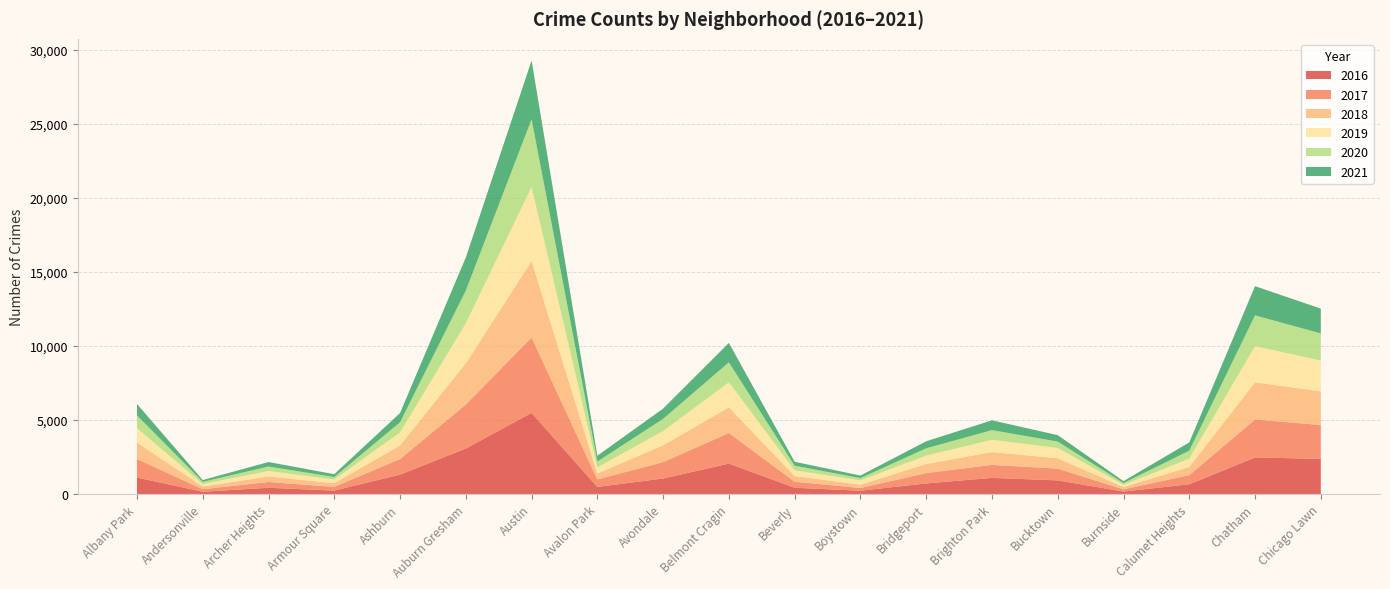

Reading left to right, transcribe all the data shown in this chart.

2017: 1251	171	391	251	1053	2973	5095	509	1107	2066	404	188	697	878	795	145	620	2566	2288
2019: 968	166	368	249	872	2701	5008	405	957	1687	385	287	568	827	694	142	561	2441	2076
2021: 767	123	303	193	628	2236	3971	395	692	1311	265	173	474	664	435	130	559	1973	1676
2018: 1117	183	374	248	924	2787	5162	401	1142	1736	386	224	616	869	704	160	554	2513	2281
2020: 870	147	303	169	686	2213	4578	400	826	1357	315	154	493	654	431	126	538	2084	1834
2016: 1110	151	419	227	1308	3071	5481	475	1046	2053	421	219	713	1086	917	164	653	2468	2372